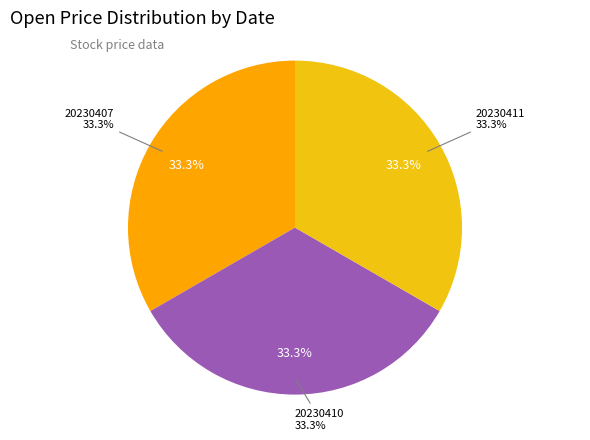

Between 20230411 and 20230407, which is larger?

20230407